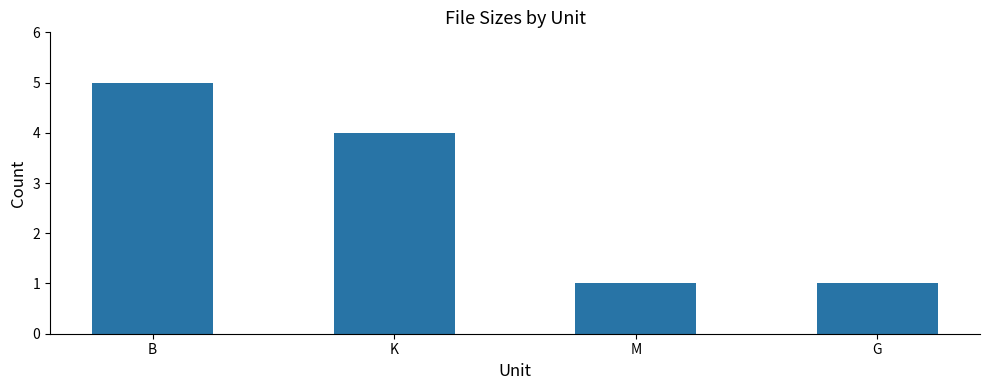

Count the values in the range 1 to 5.

4